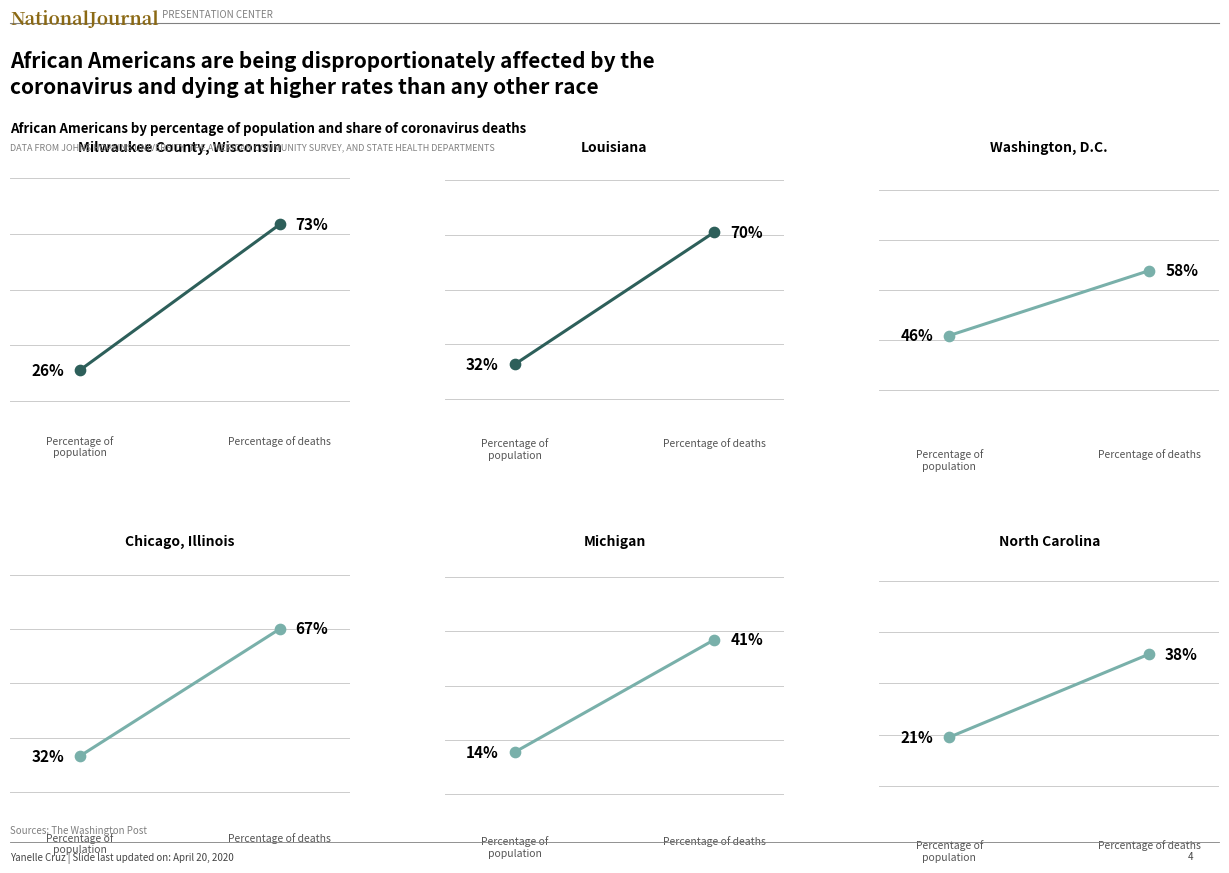

At how many categories does at least one series exceed 14?

2